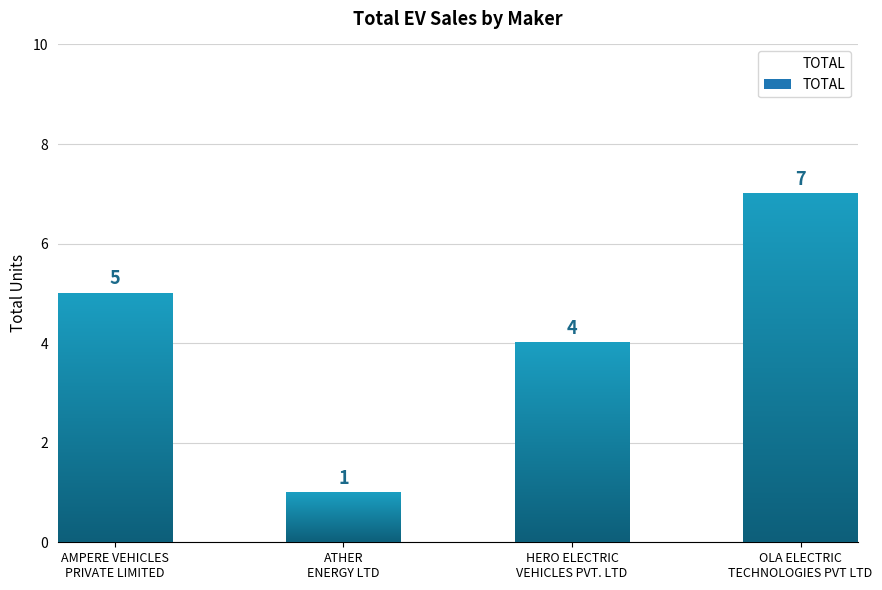

How many data points are less than 5?

2